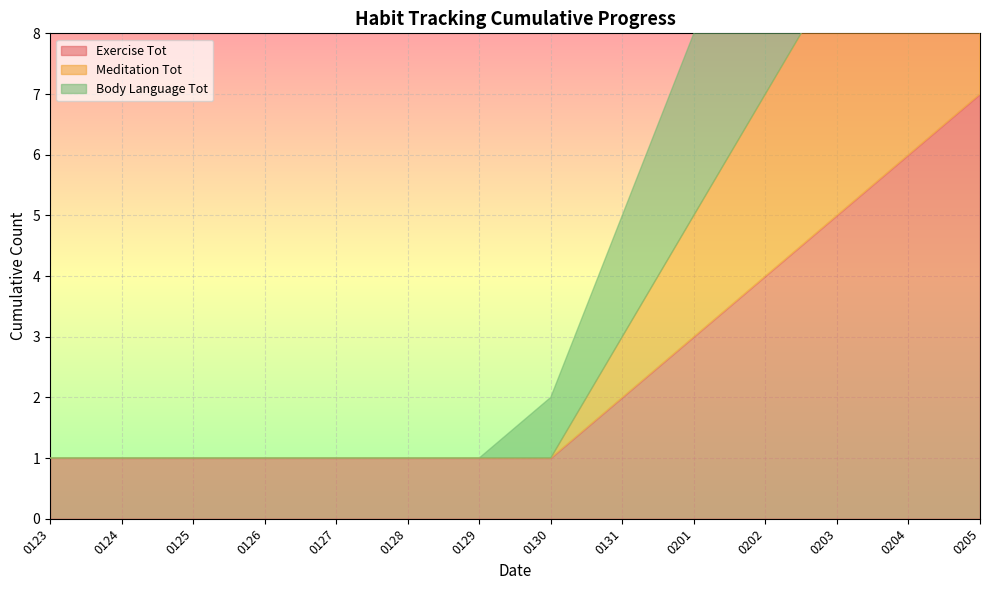

Read the Exercise Tot value at 20180127.

1